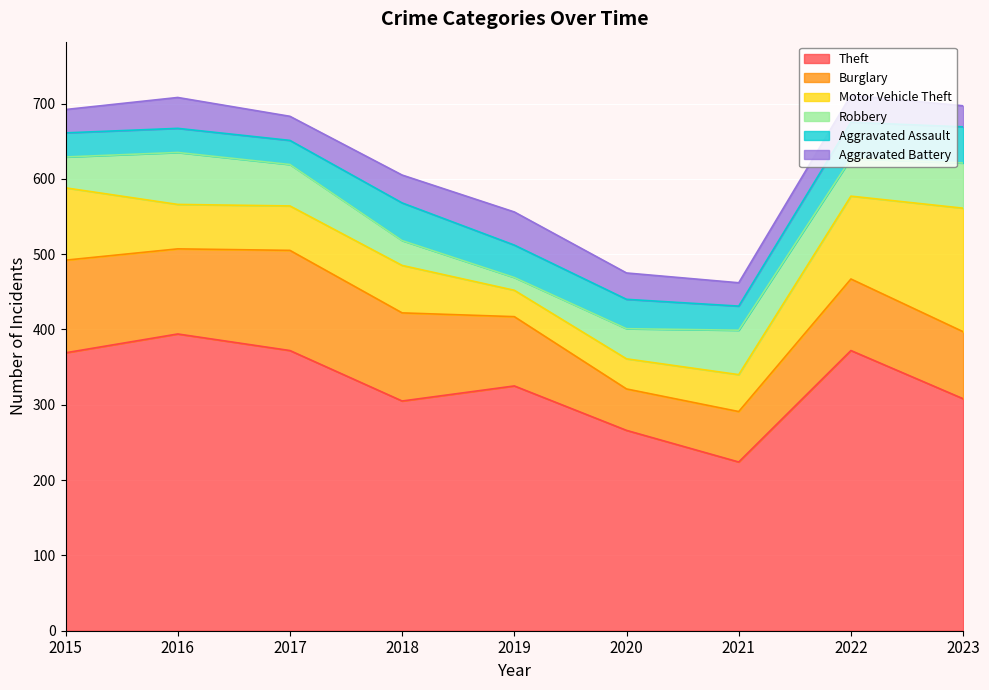

Which series changed the most between 2019 and 2023?

Motor Vehicle Theft